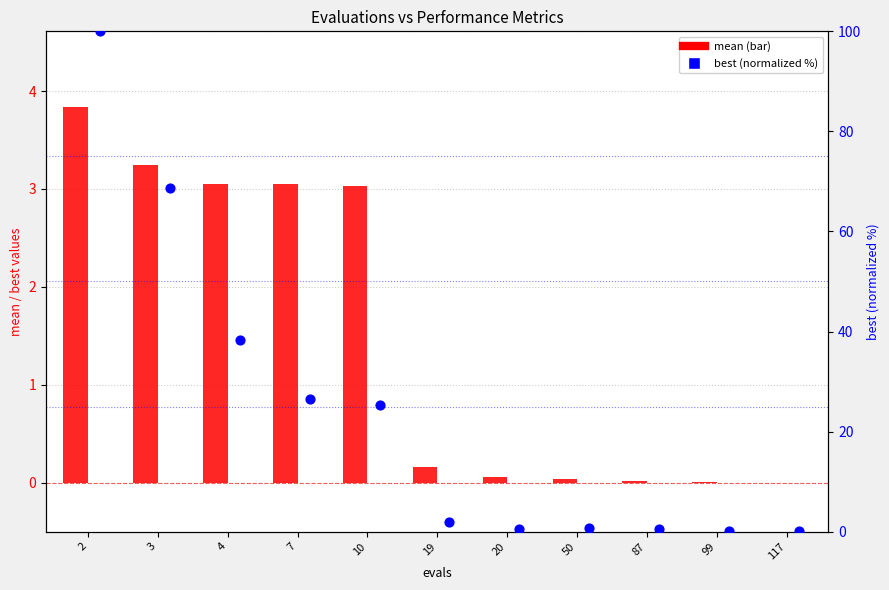

What are all the series names shown in the legend?

mean, best (normalized %)